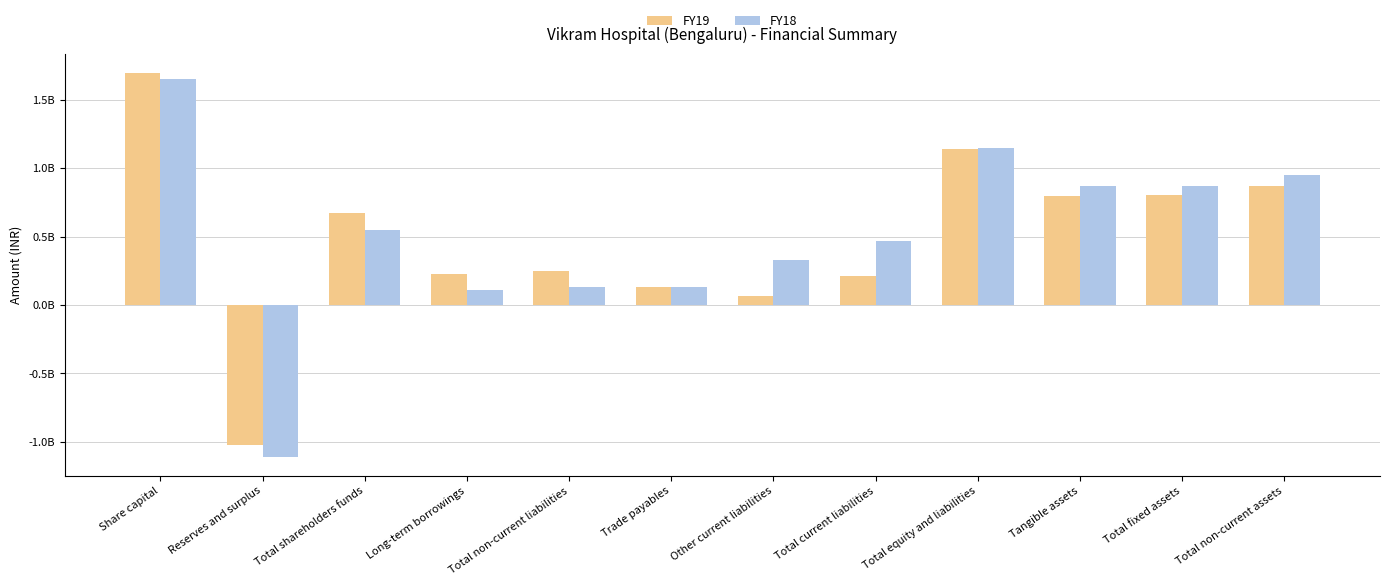

Between Total shareholders funds and Trade payables, which series saw the biggest shift?

FY19